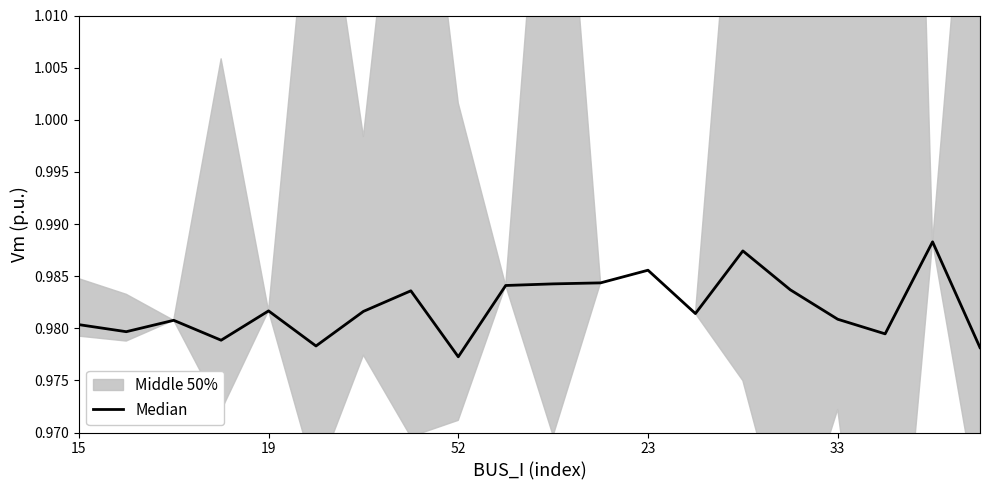

How many values are between 0 and 1?

20